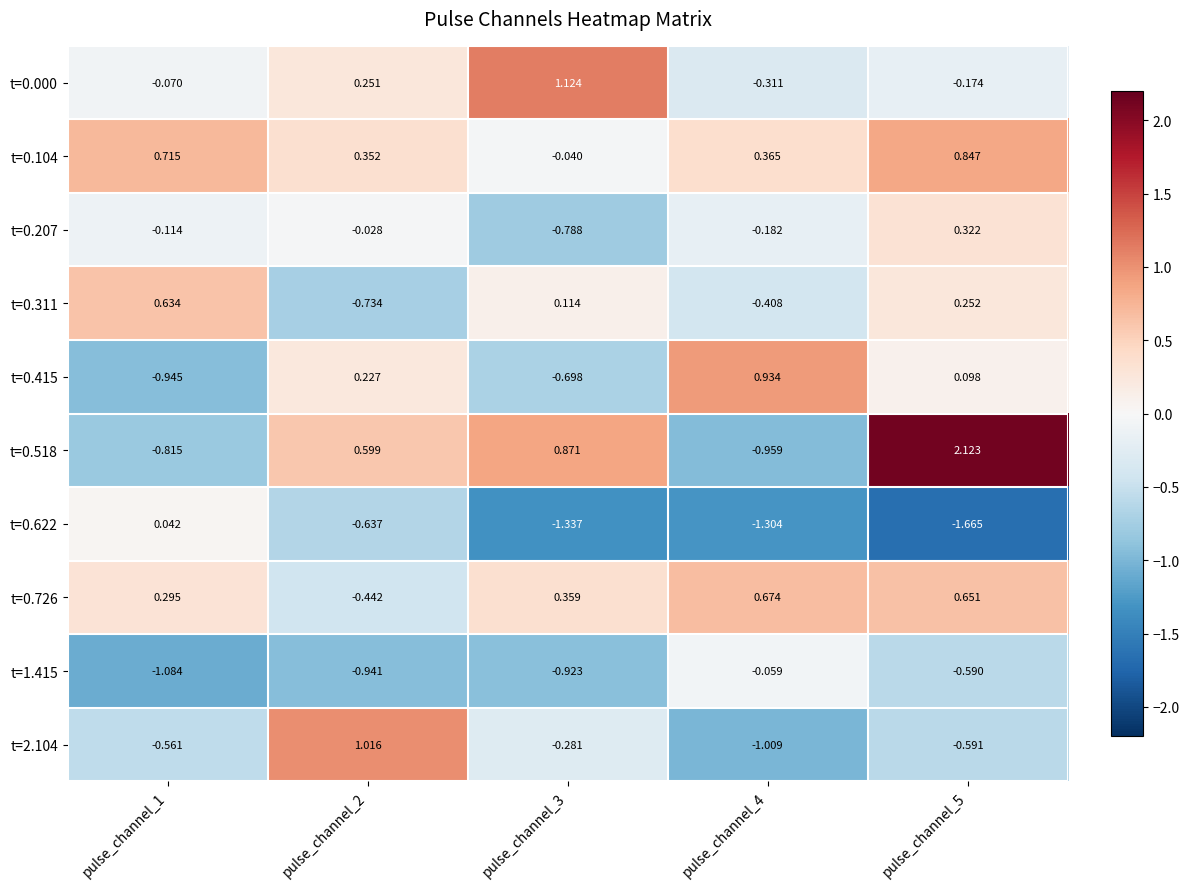

Count the number of data series in this chart.

10